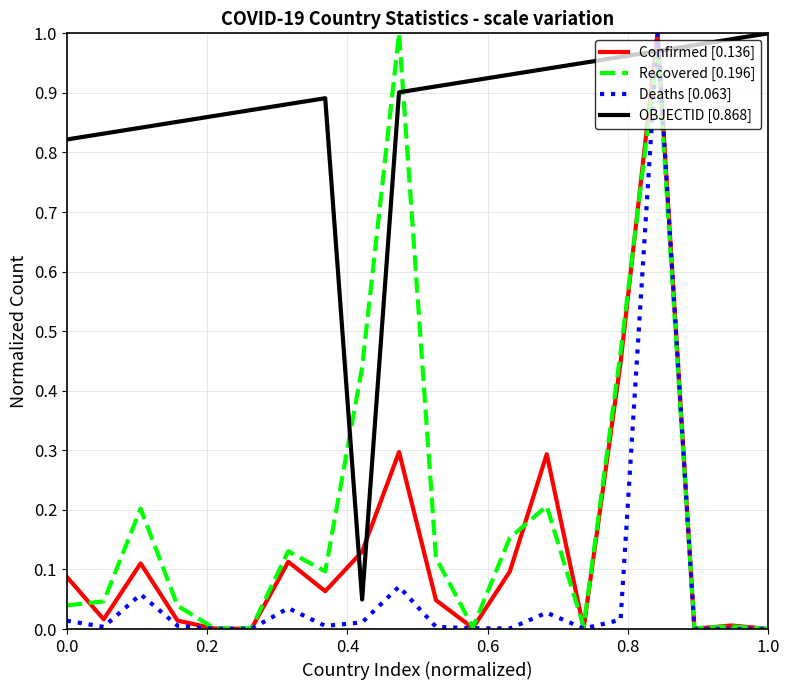

Which series has the largest total across all categories?

OBJECTID [0.868]